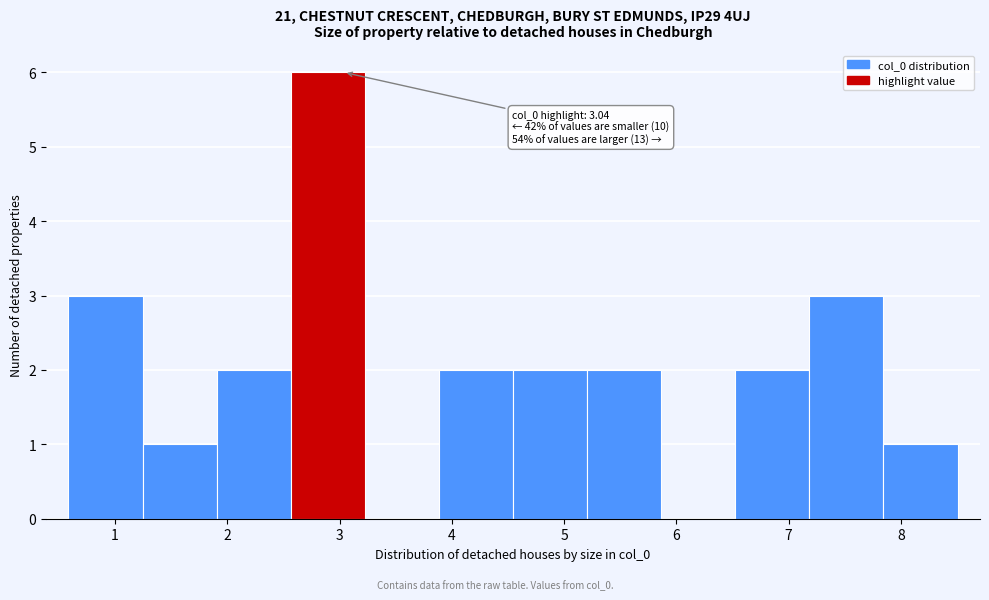

Which range on the x-axis has the tallest bar?

2.6 to 3.2